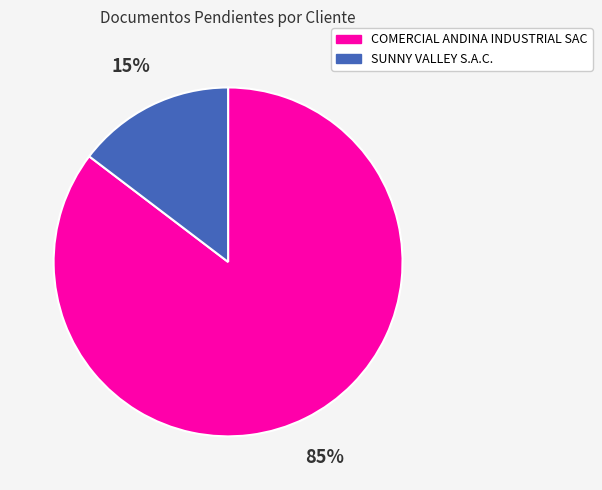

What percentage is the SUNNY VALLEY S.A.C. slice, to the nearest percent?

15%